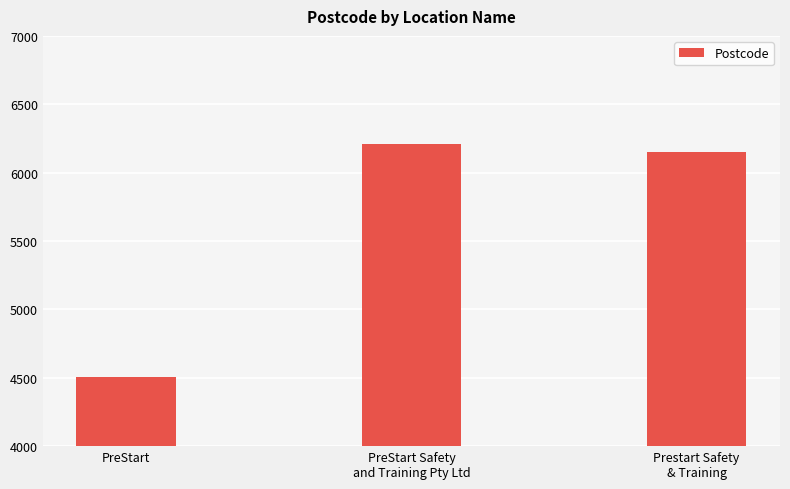

Count the number of categories in the chart.

3